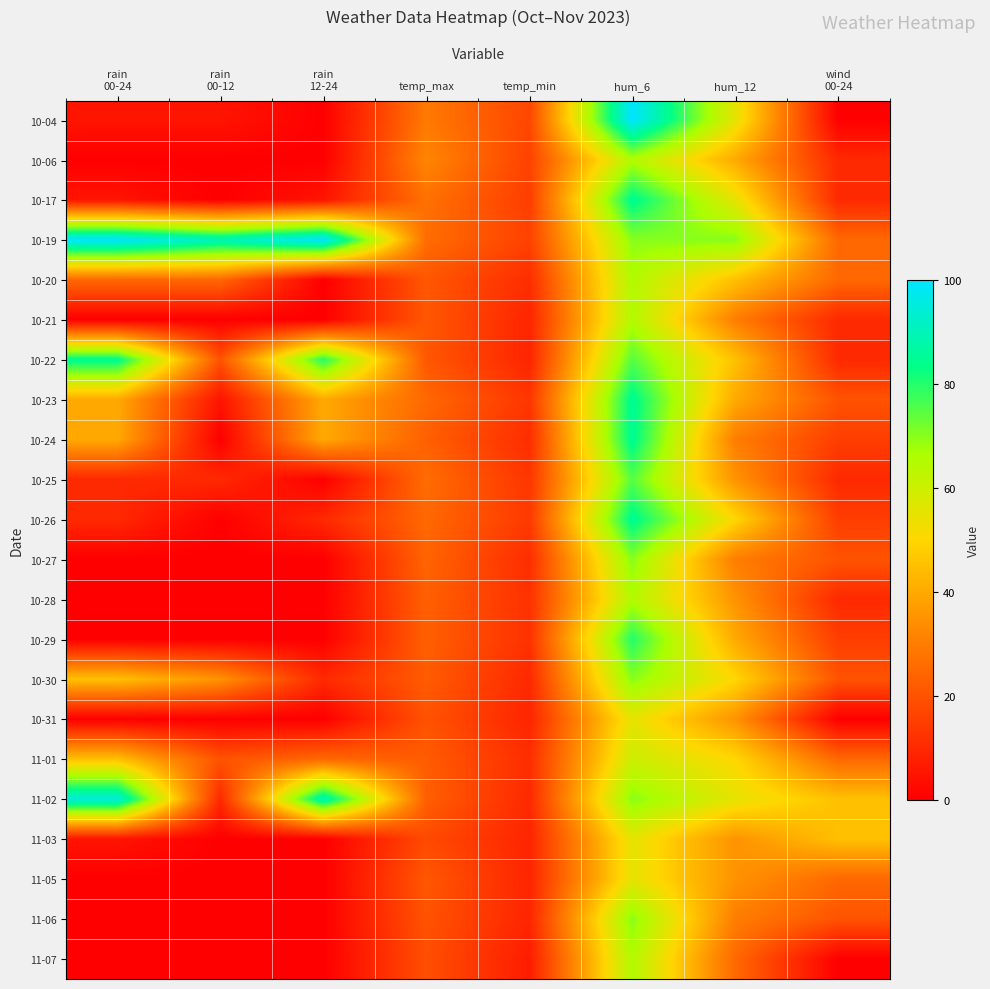

What is the total value across all series at temp_min?

253